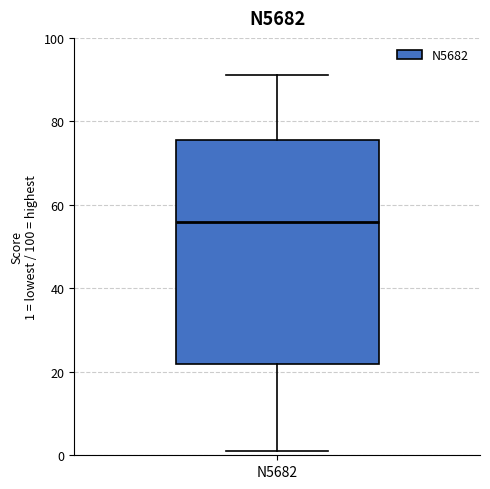

Read this box plot against the y-axis: the position of the median line, the range covered by the box, and the ends of both whiskers. The values are not printed on the chart, so give them approximately, as read against the axis.

median 56, box 22 to 76, whiskers 2 to 92